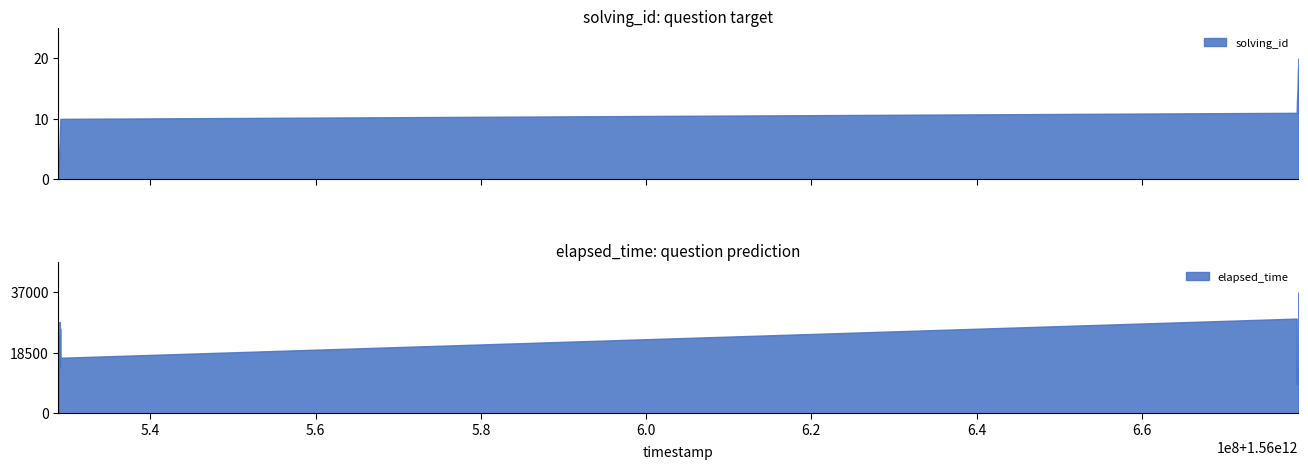

What is the lowest value of the elapsed_time series?

9000